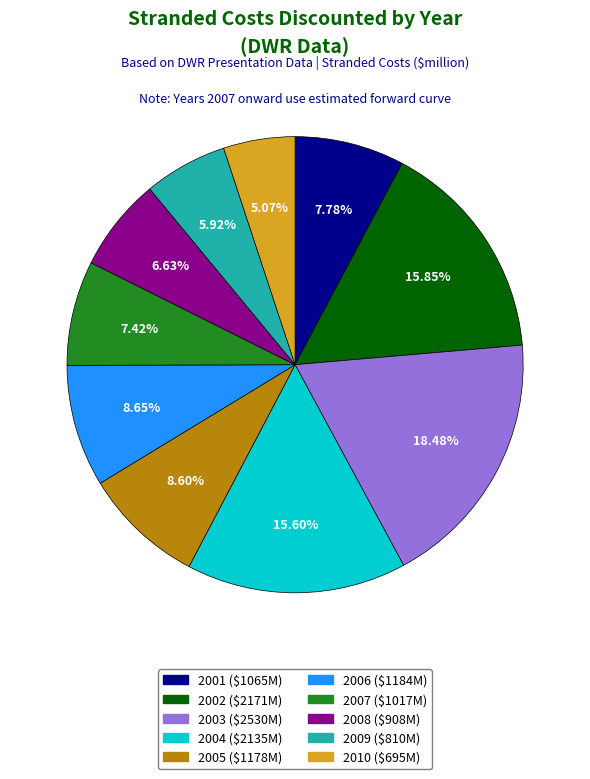

True or false: 2003 accounts for 18% of the total.

True